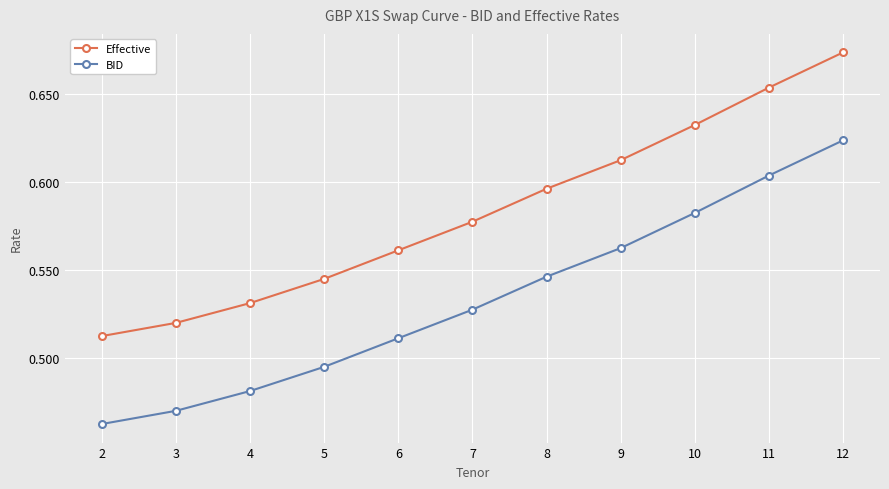

At 4, list the series in order from largest to smallest.

Effective, BID